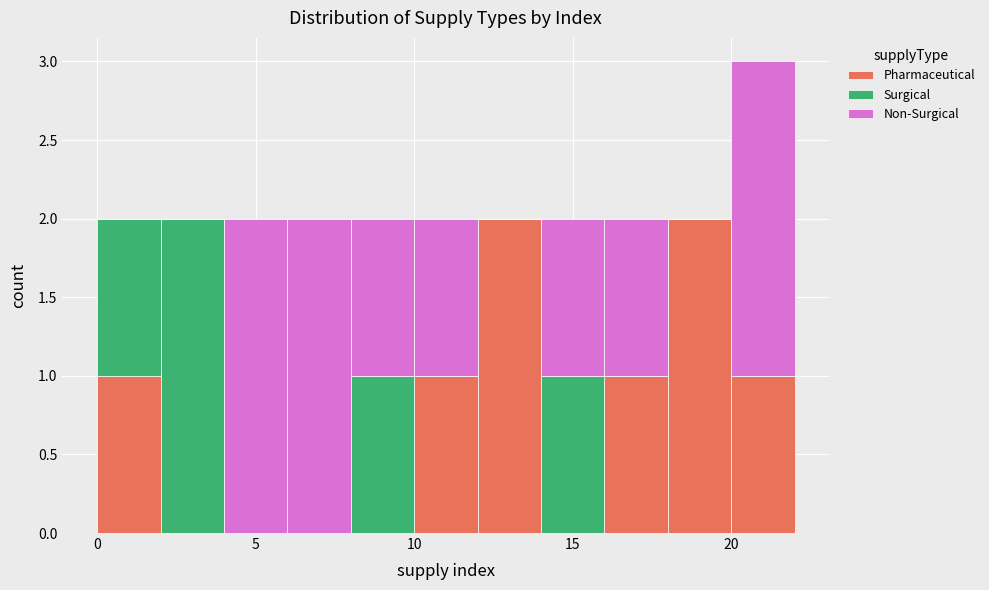

What is the total height of the stacked bar covering 16 to 18 on the x-axis? The values are not printed on the chart, so give them approximately, as read against the axis.

2